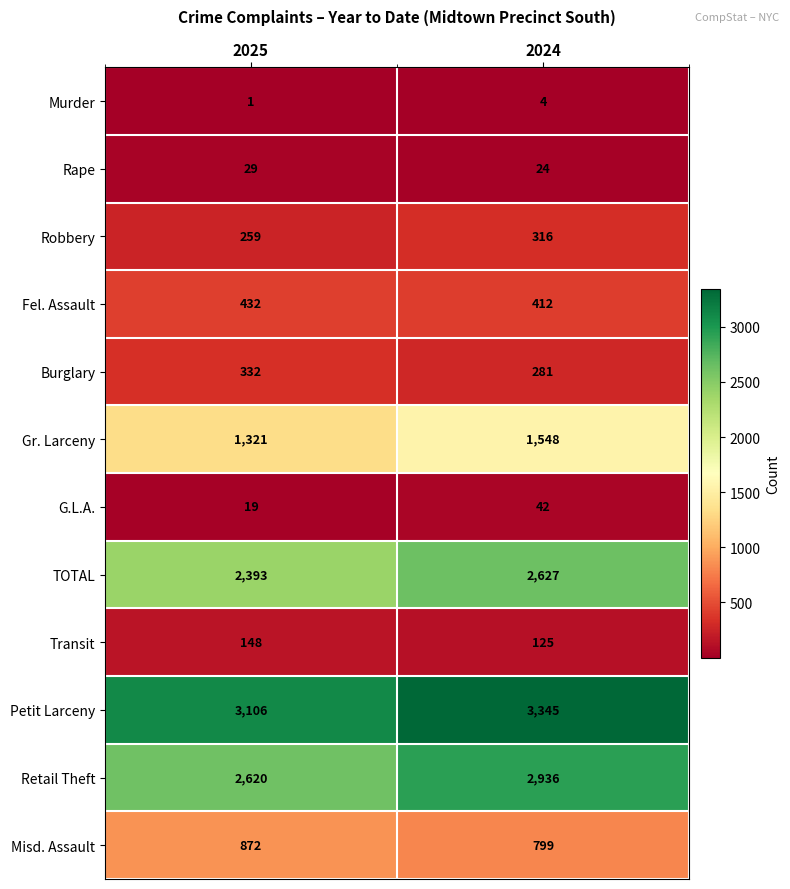

Reading right to left, transcribe all the data shown in this chart.

Murder: 4	1
Rape: 24	29
Robbery: 316	259
Fel. Assault: 412	432
Burglary: 281	332
Gr. Larceny: 1548	1321
G.L.A.: 42	19
TOTAL: 2627	2393
Transit: 125	148
Petit Larceny: 3345	3106
Retail Theft: 2936	2620
Misd. Assault: 799	872